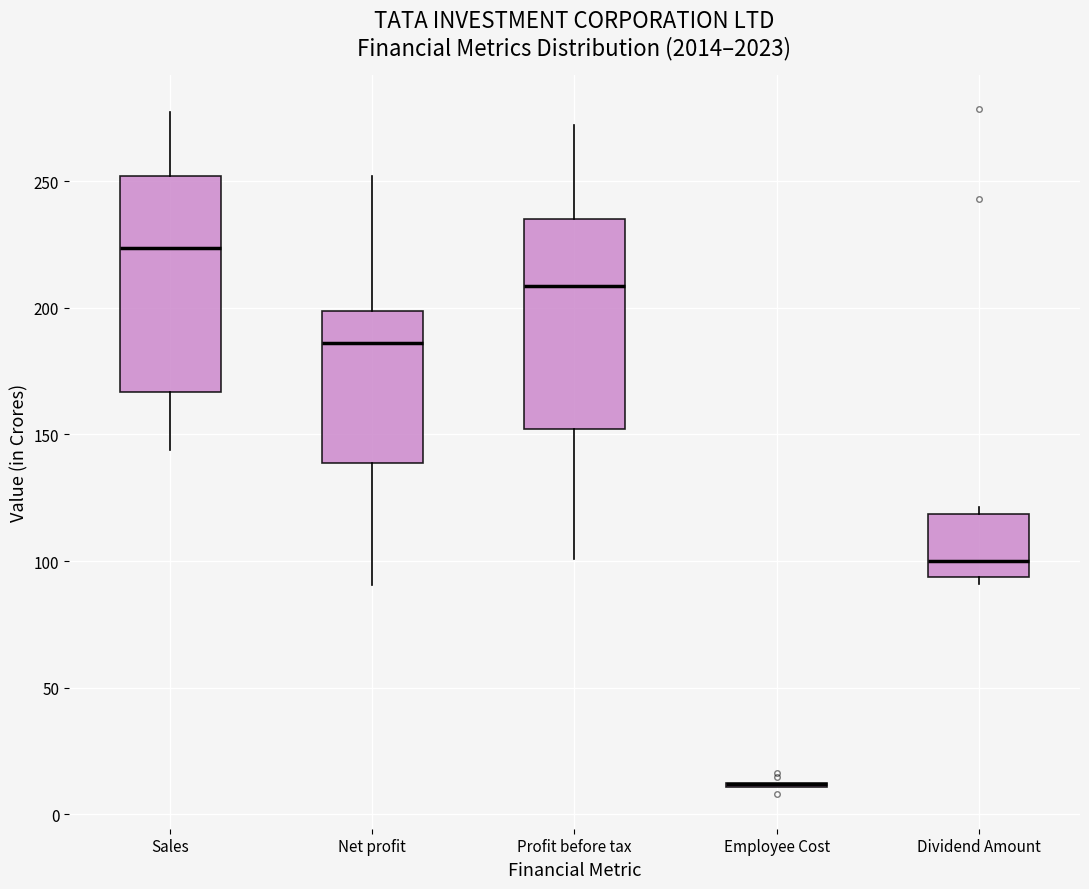

Reading left to right, transcribe this box plot: for each box, give where its median line is, the range the box spans, and where its two whiskers end, as read against the y-axis. The values are not printed on the chart, so give them approximately, as read against the axis.

Sales: median 225, box 165 to 250, whiskers 145 to 275
Net profit: median 185, box 140 to 200, whiskers 90 to 250
Profit before tax: median 210, box 150 to 235, whiskers 100 to 270
Employee Cost: box collapsed to a line at 10, whiskers 10 to 10
Dividend Amount: median 100, box 95 to 120, whiskers 90 to 120 (just above the box's upper edge)